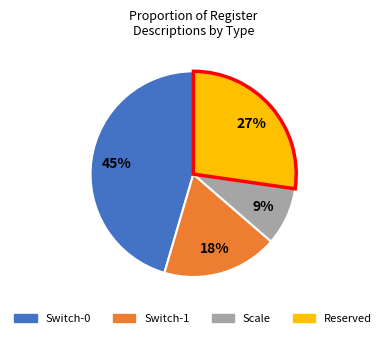

To the nearest percent, what is the difference between the largest and smallest slice percentages?

36%